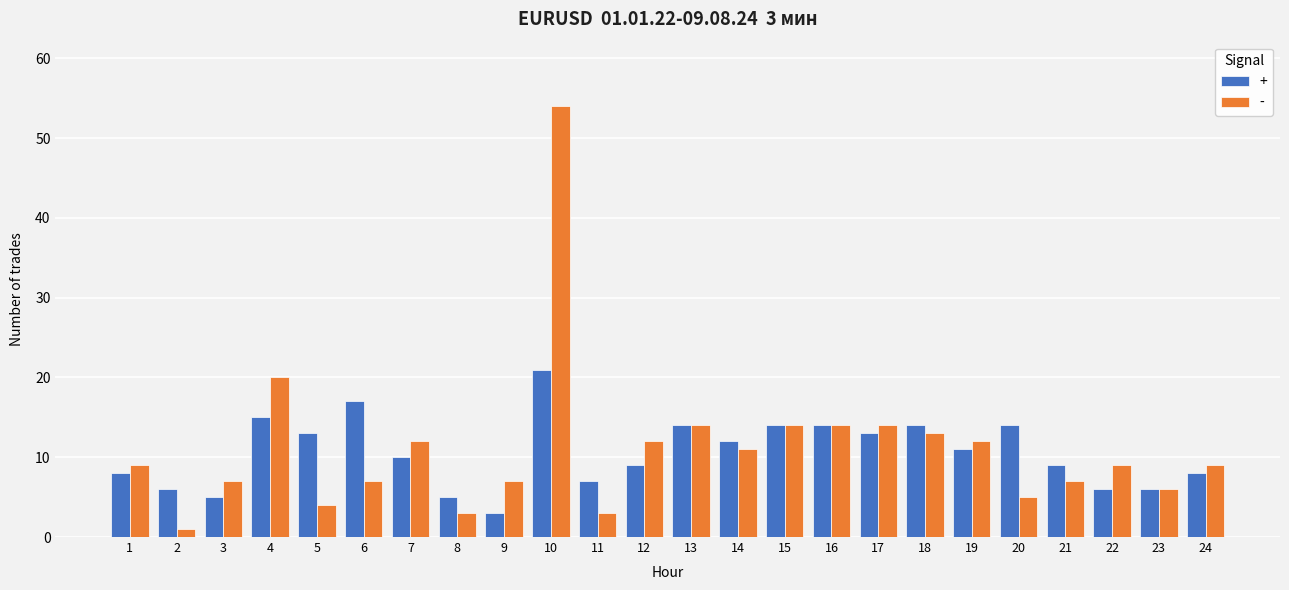

At 9, list the series in order from smallest to largest.

+, -